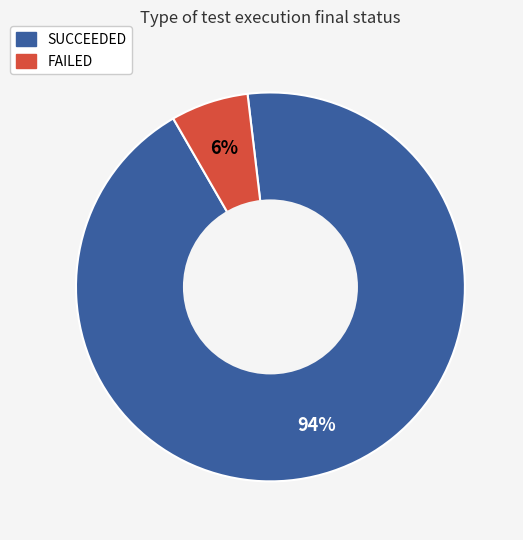

To the nearest percent, what portion does SUCCEEDED represent?

94%